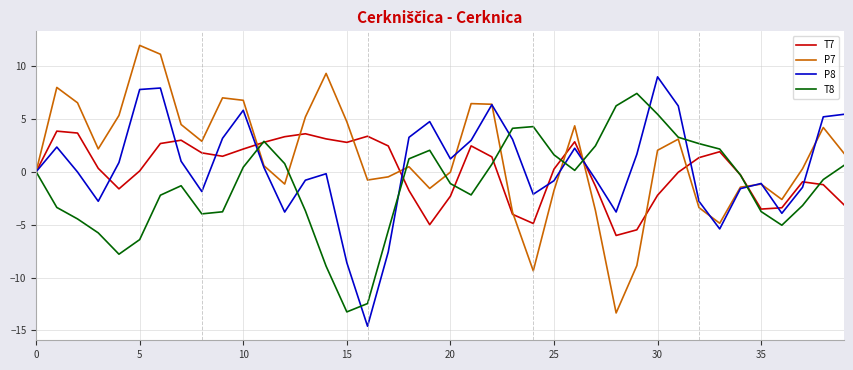

What is the maximum value for P8?

9.0